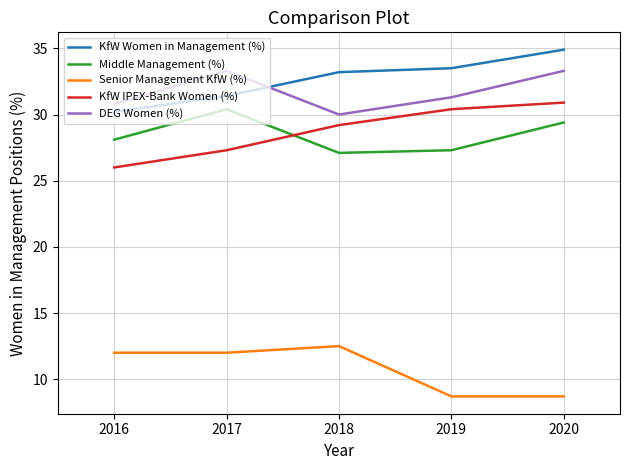

True or false: Senior Management KfW (%) and KfW IPEX-Bank Women (%) cross at least once.

False